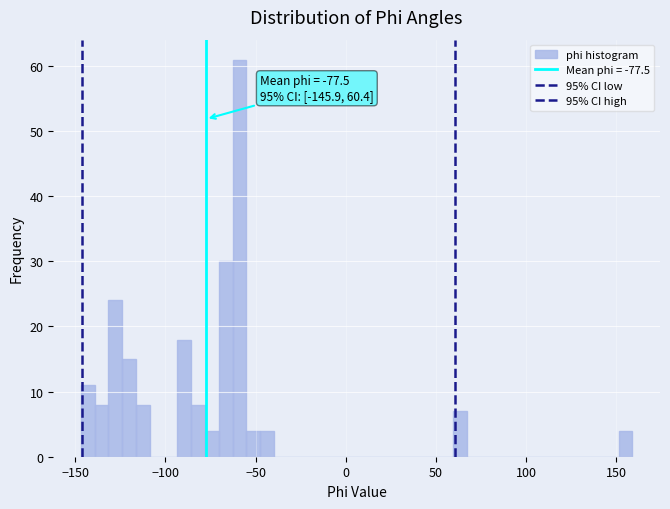

Around what value on the x-axis is the tallest bar? Give the approximate position of its centre, as read against the axis.

-60